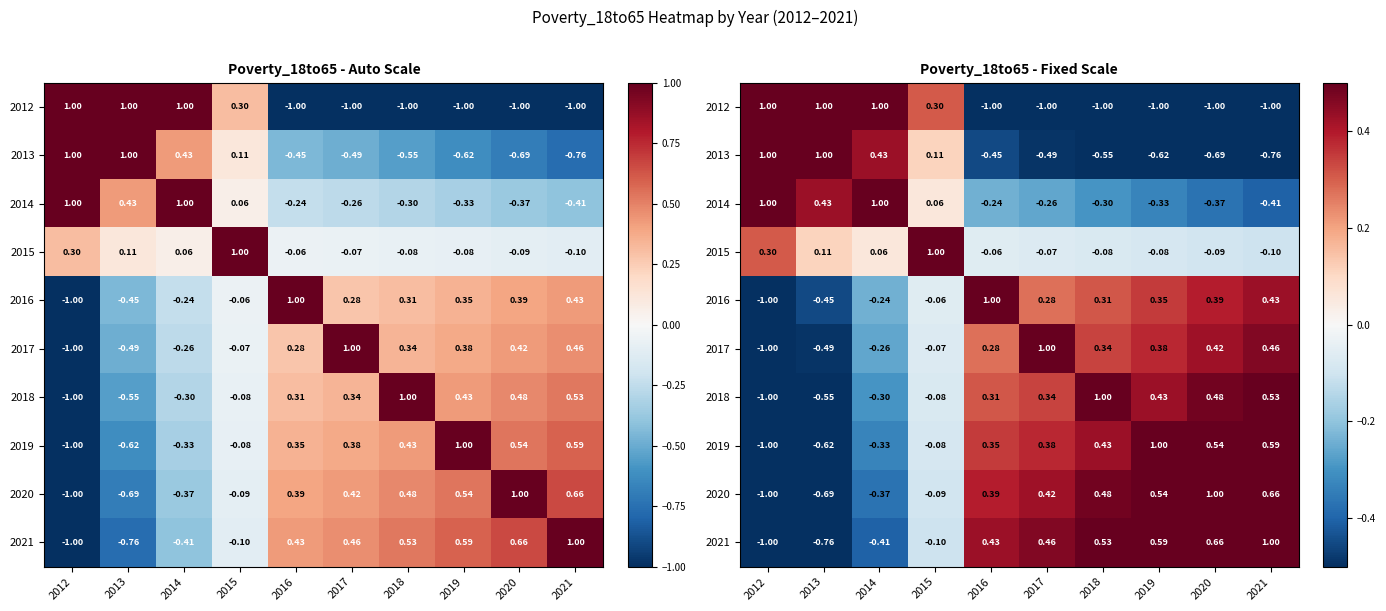

At which label does 2016 reach its minimum?

2012